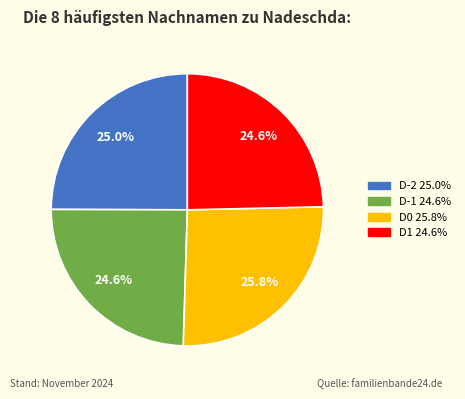

Do D1 and D-2 together represent more than half of the pie?

No